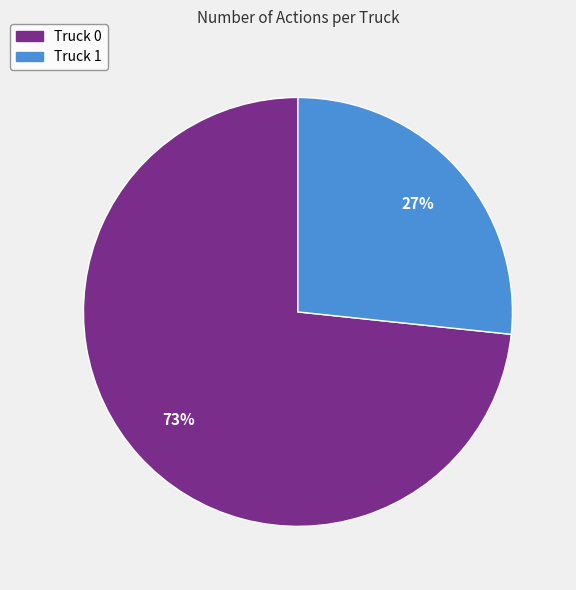

Do Truck 0 and Truck 1 together represent more than half of the pie?

Yes